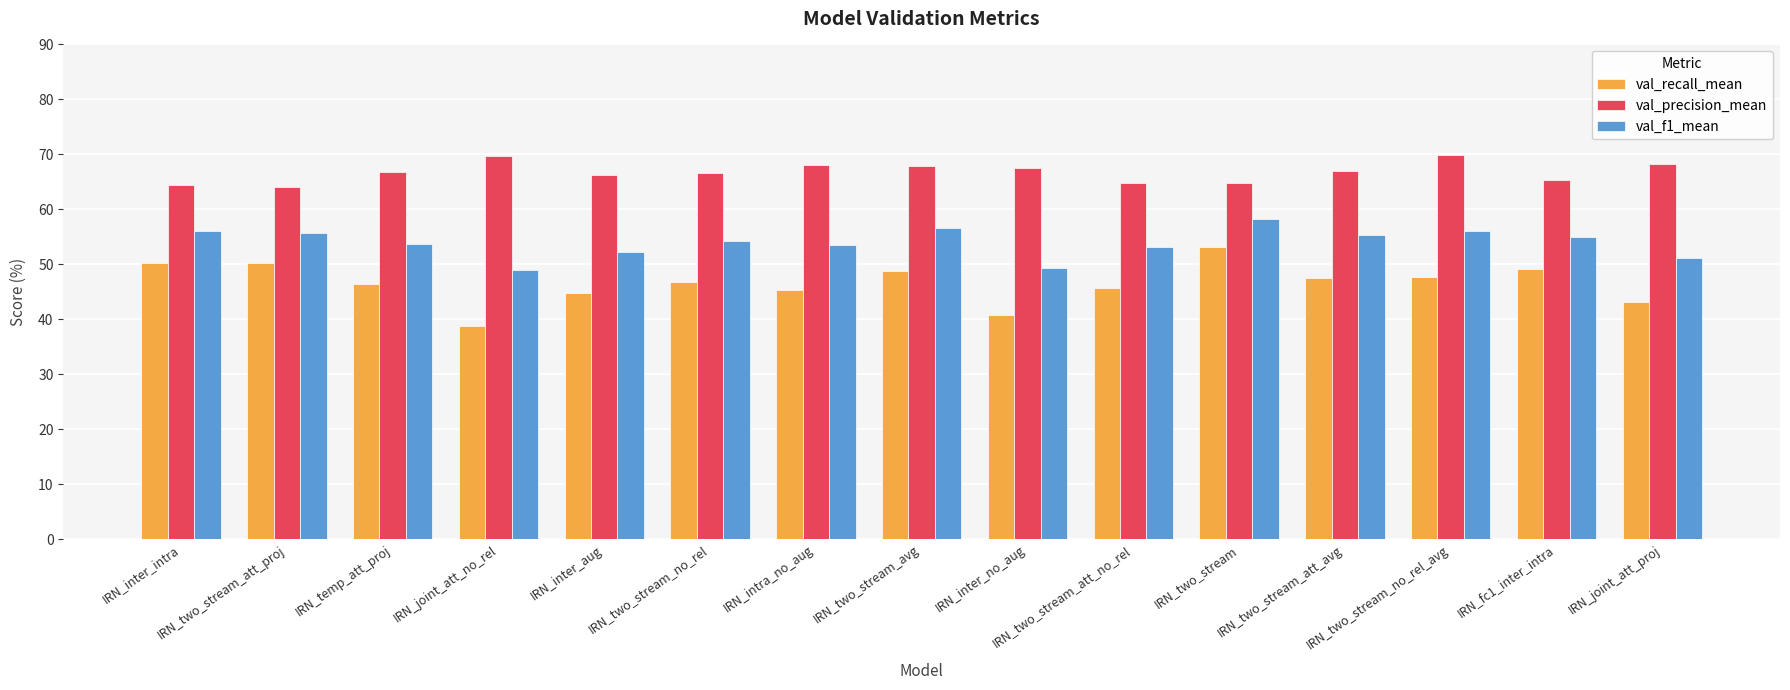

List the series in order of their peak value, highest first.

val_precision_mean, val_f1_mean, val_recall_mean